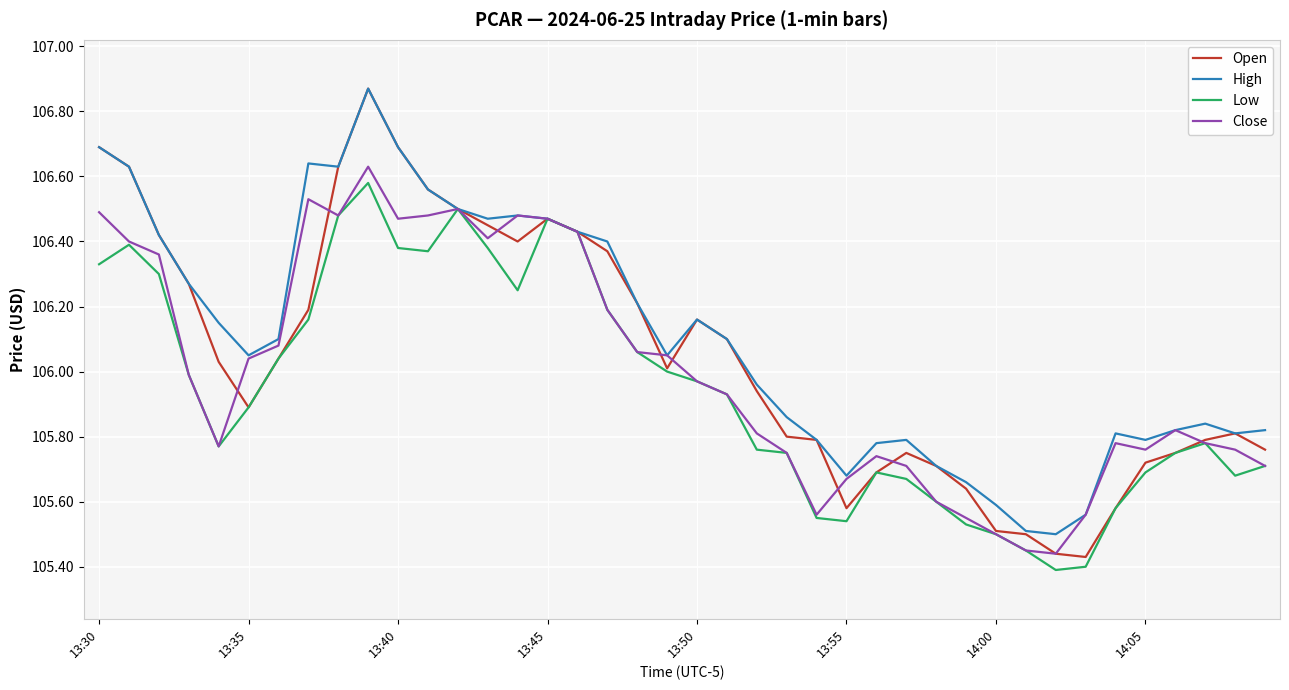

Which series has the largest range (max minus min)?

Open